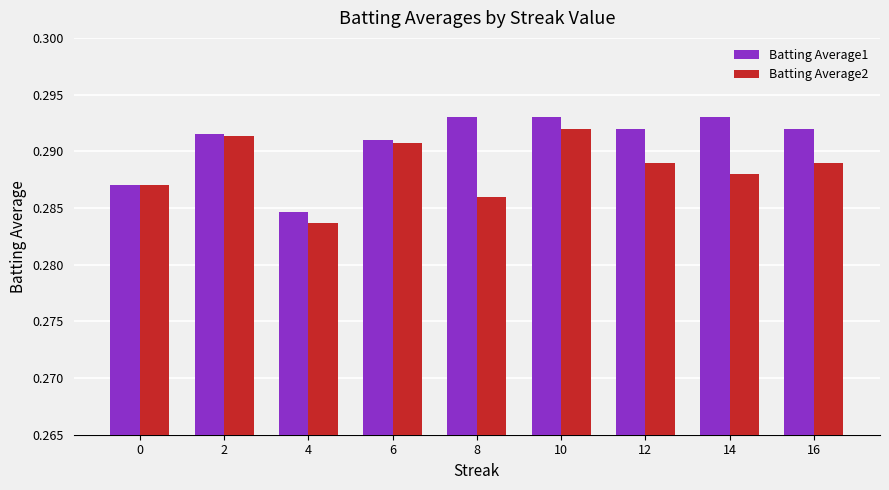

At which label is Batting Average2 closest to 0?

4